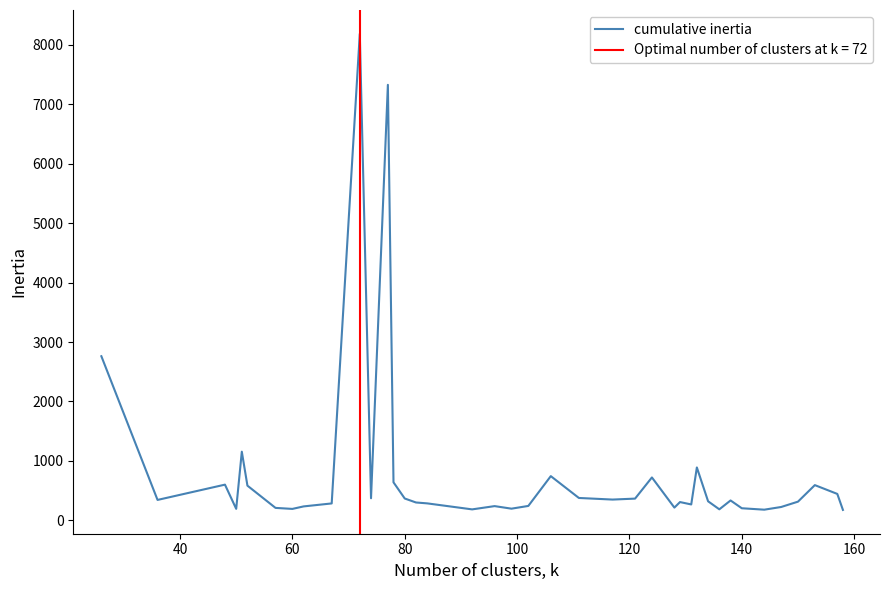

What is the minimum value for cumulative inertia?

177